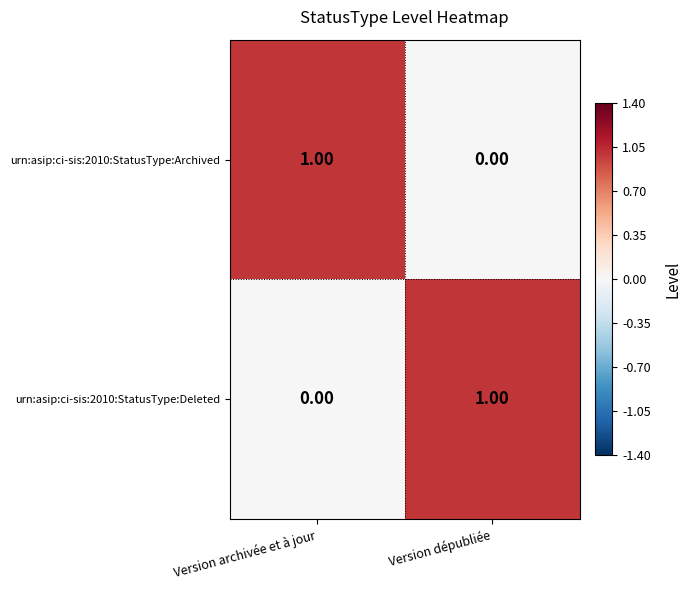

How many values in urn:asip:ci-sis:2010:StatusType:Deleted are above zero?

1